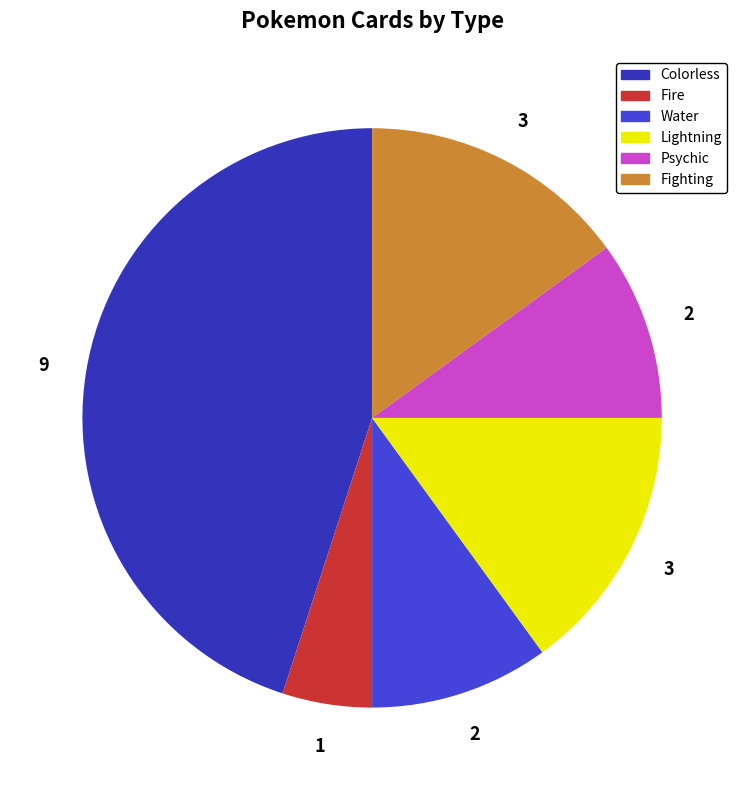

Do Psychic and Lightning together represent more than half of the pie?

No